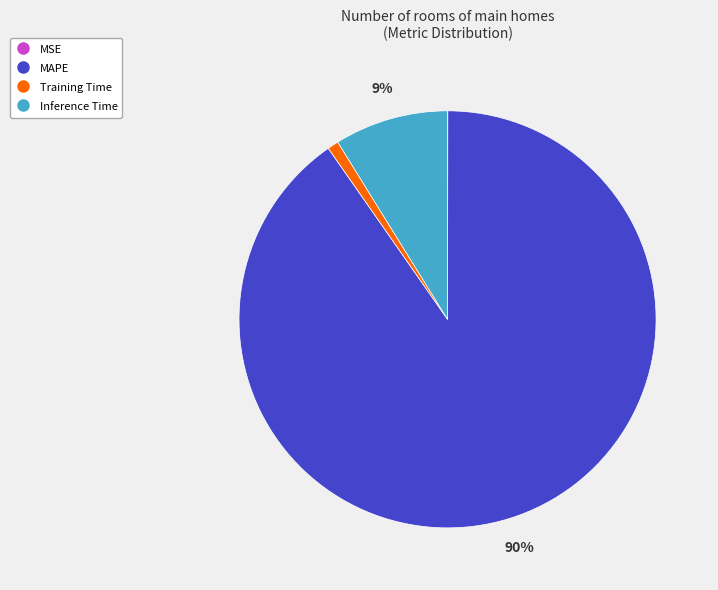

To the nearest percent, what is the average slice percentage?

25%